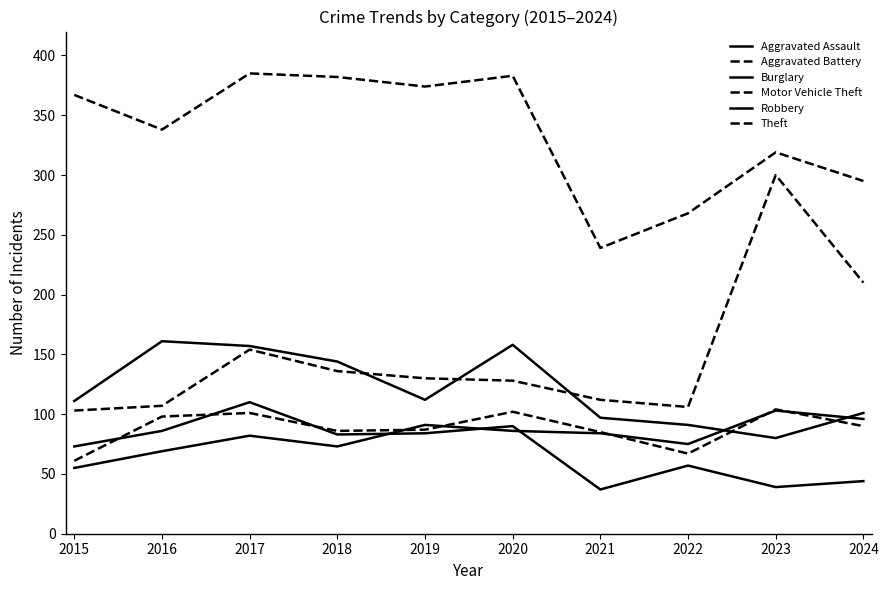

How many lines are shown in the chart?

6